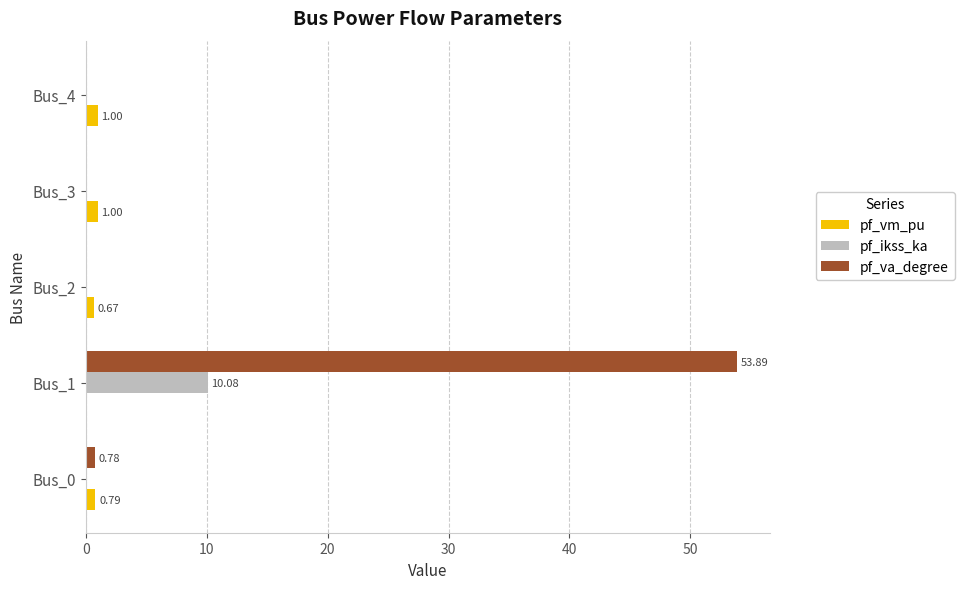

What is the sum of all pf_vm_pu values?

3.5